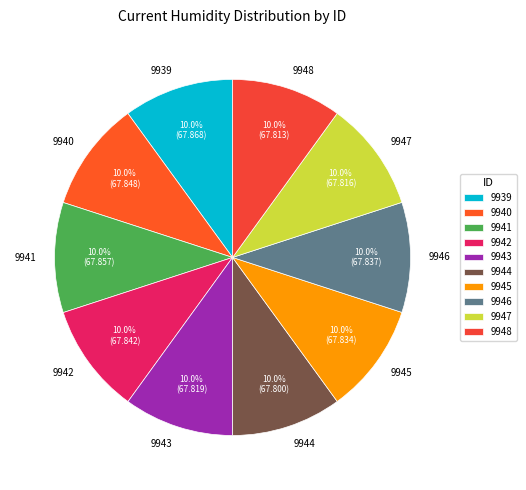

What percentage do 9940 and 9945 together represent?

20.0%